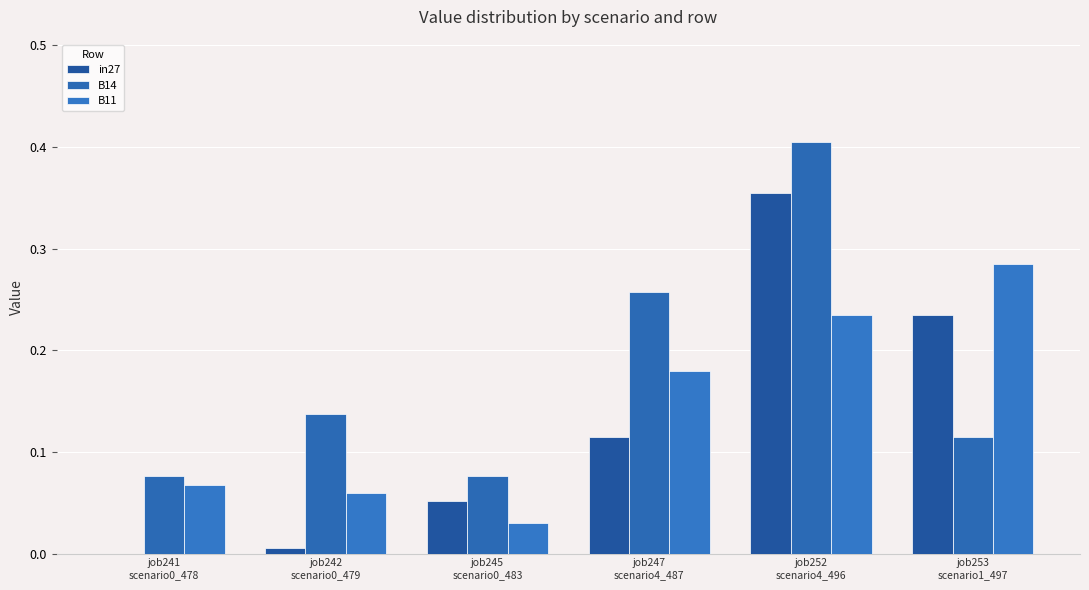

Between job247
scenario4_487 and job252
scenario4_496, which series saw the biggest shift?

in27